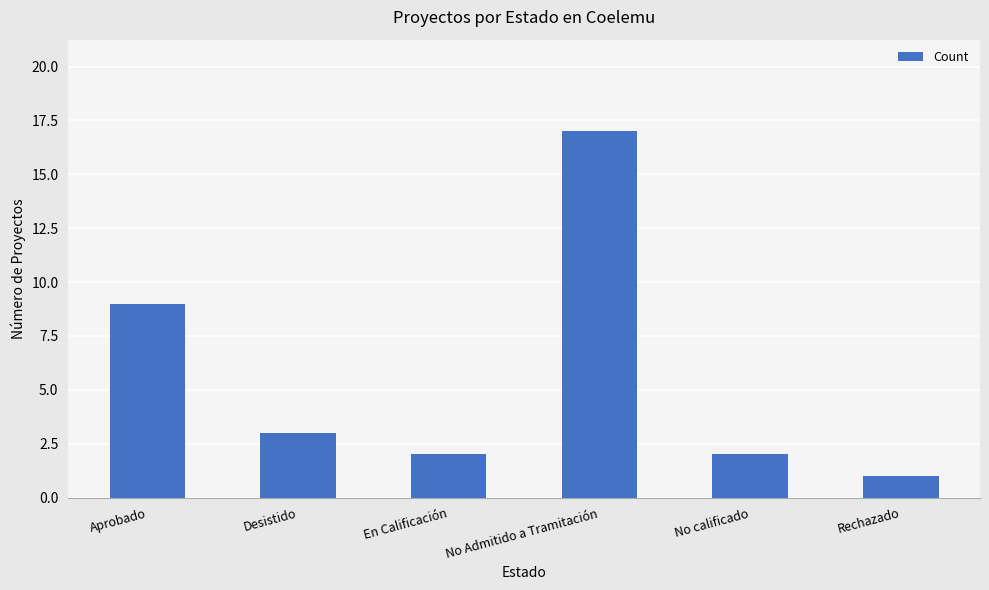

What is the average value?

6